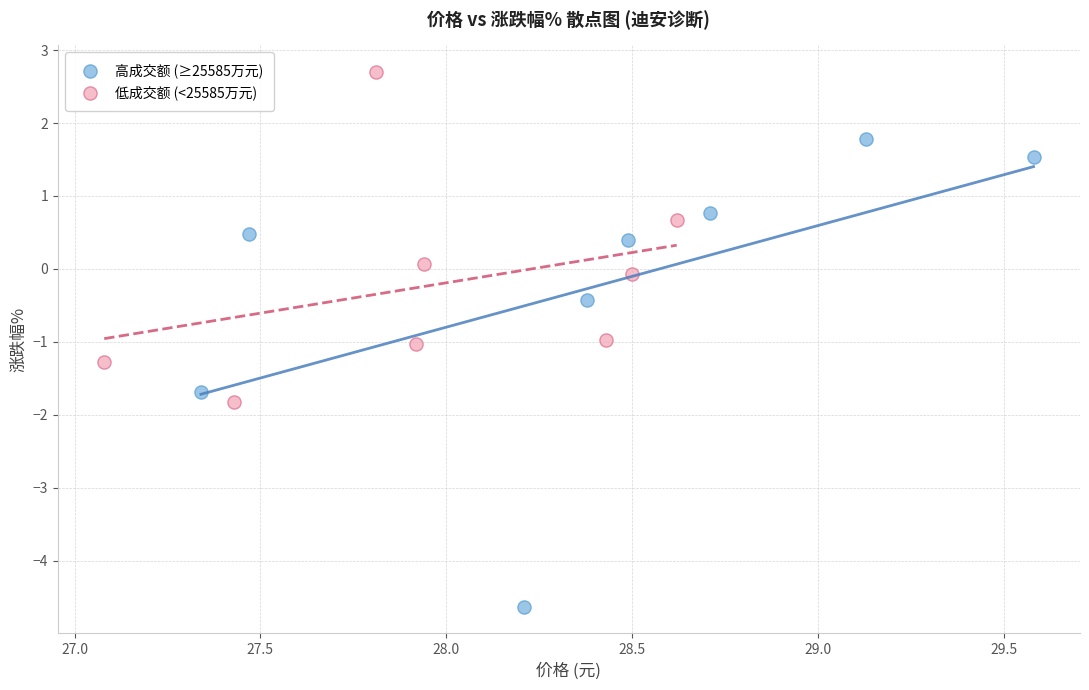

Which series has the largest Y range (max minus min)?

高成交额 (≥25585万元)